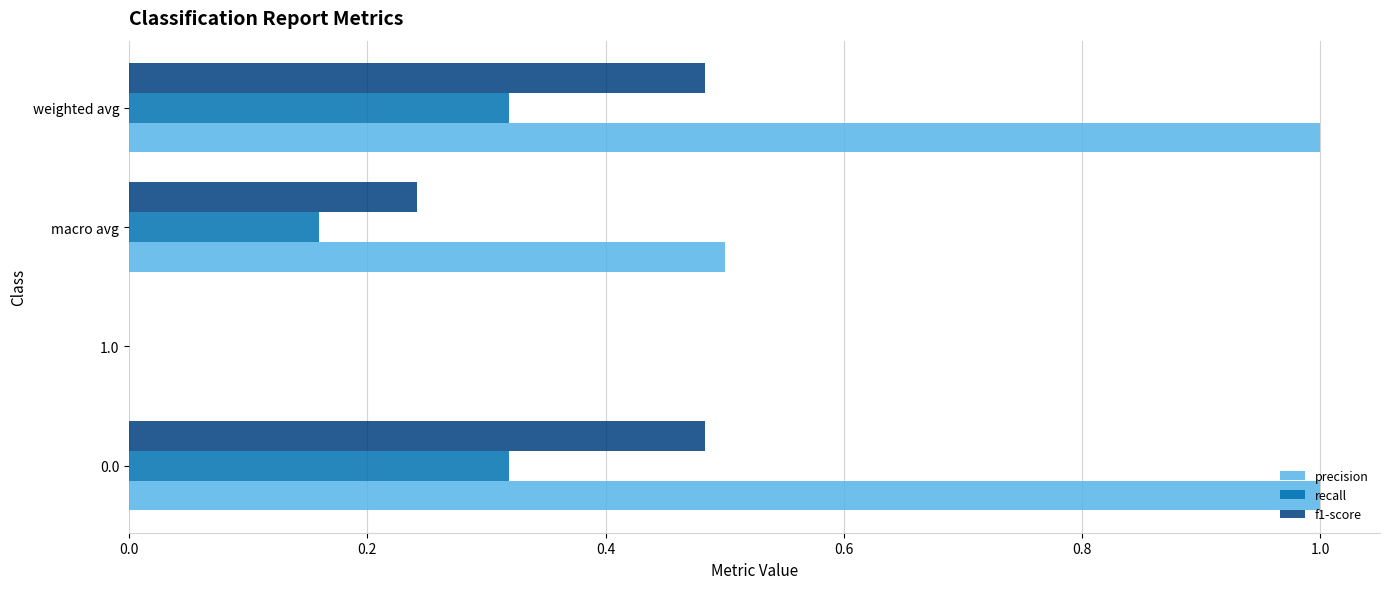

What is the maximum value shown in the chart?

1.0